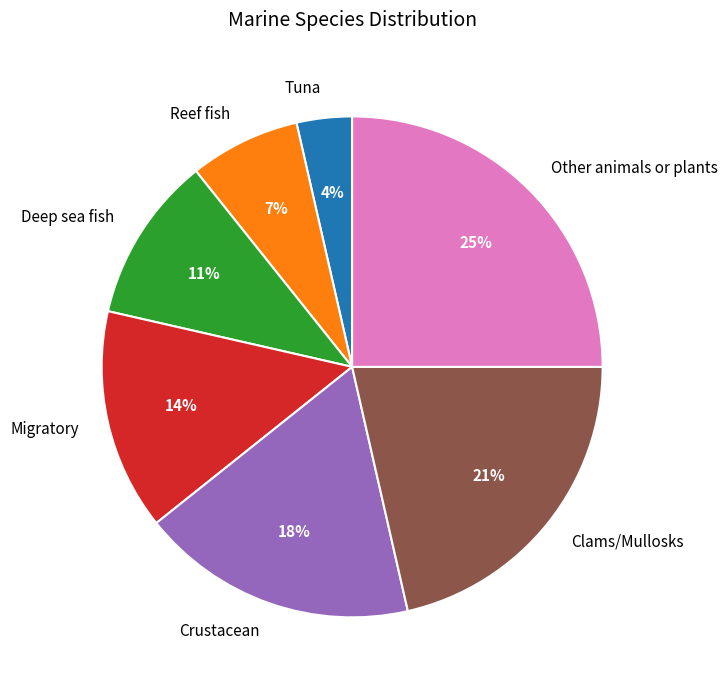

To the nearest percent, what is the average slice percentage?

14%